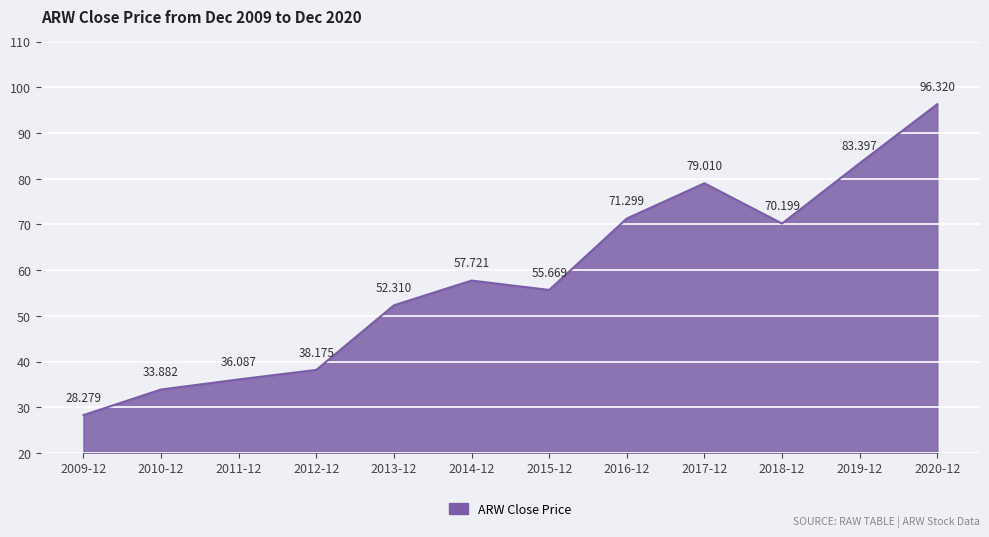

The value at 2017-12 is 139.7. True or false?

False